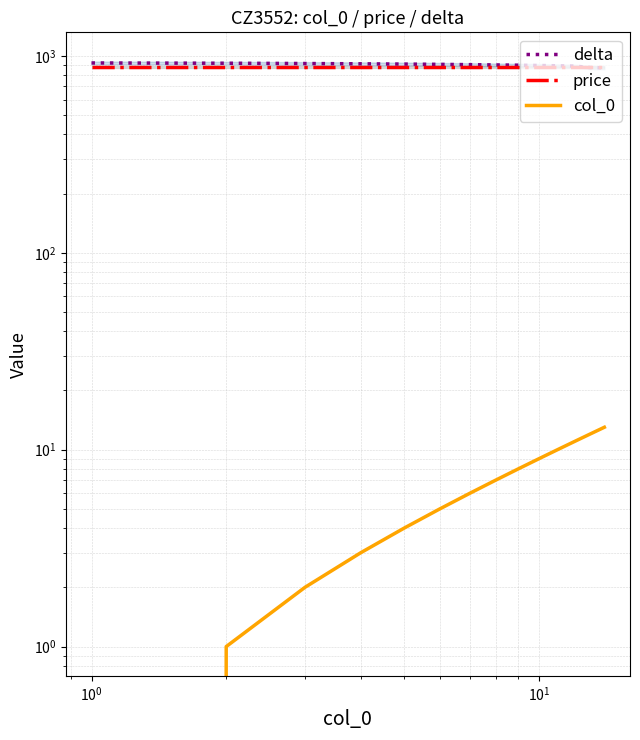

How many distinct data groups are displayed?

3